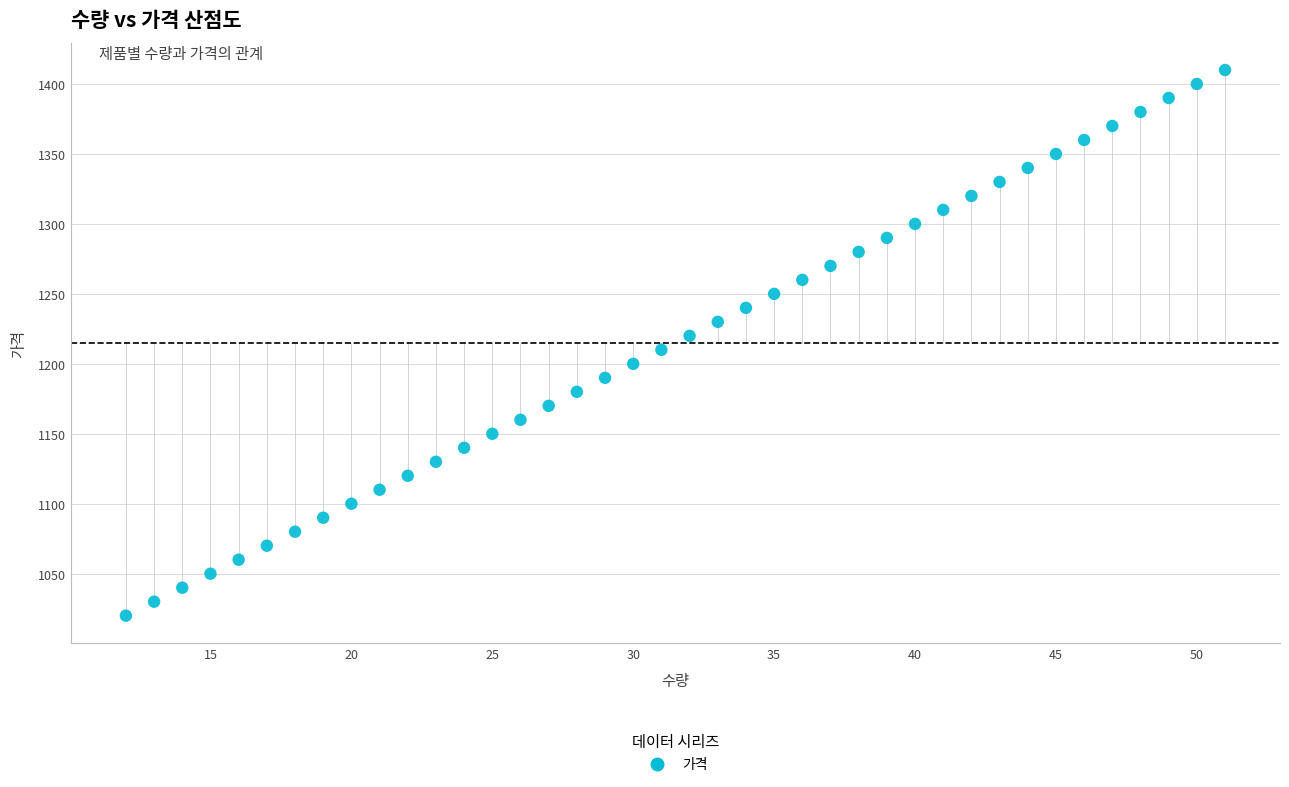

What is the range of Y values (max minus min)?

390